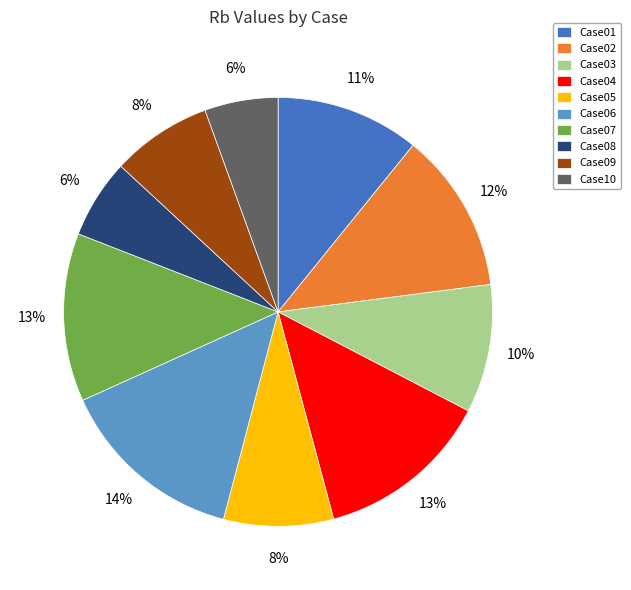

Do Case02 and Case05 together represent more than half of the pie?

No